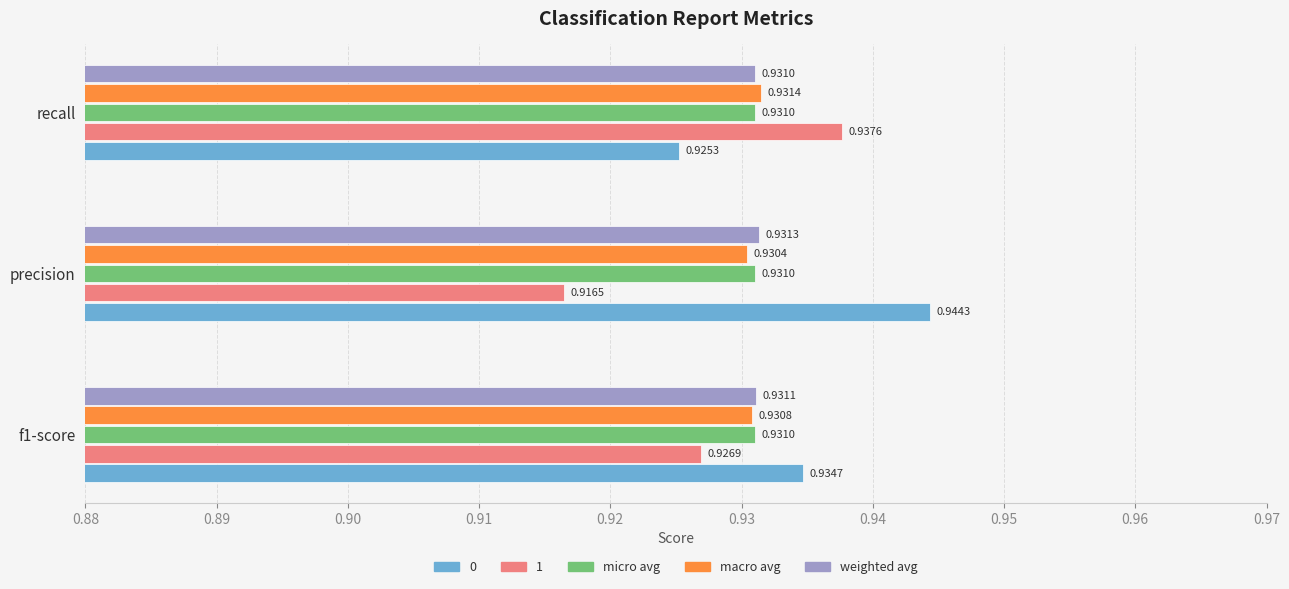

Which label corresponds to the smallest value in the chart?

precision